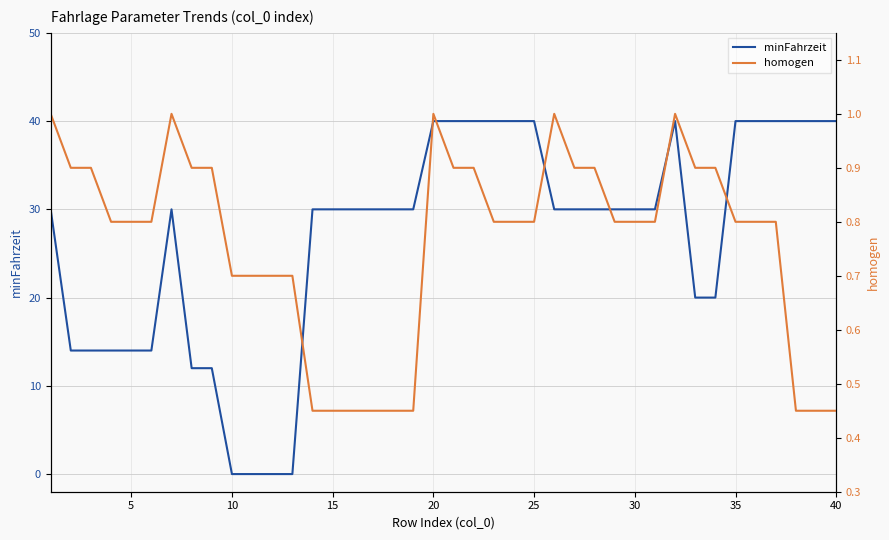

Is it true that minFahrzeit equals 0 at 10?

True